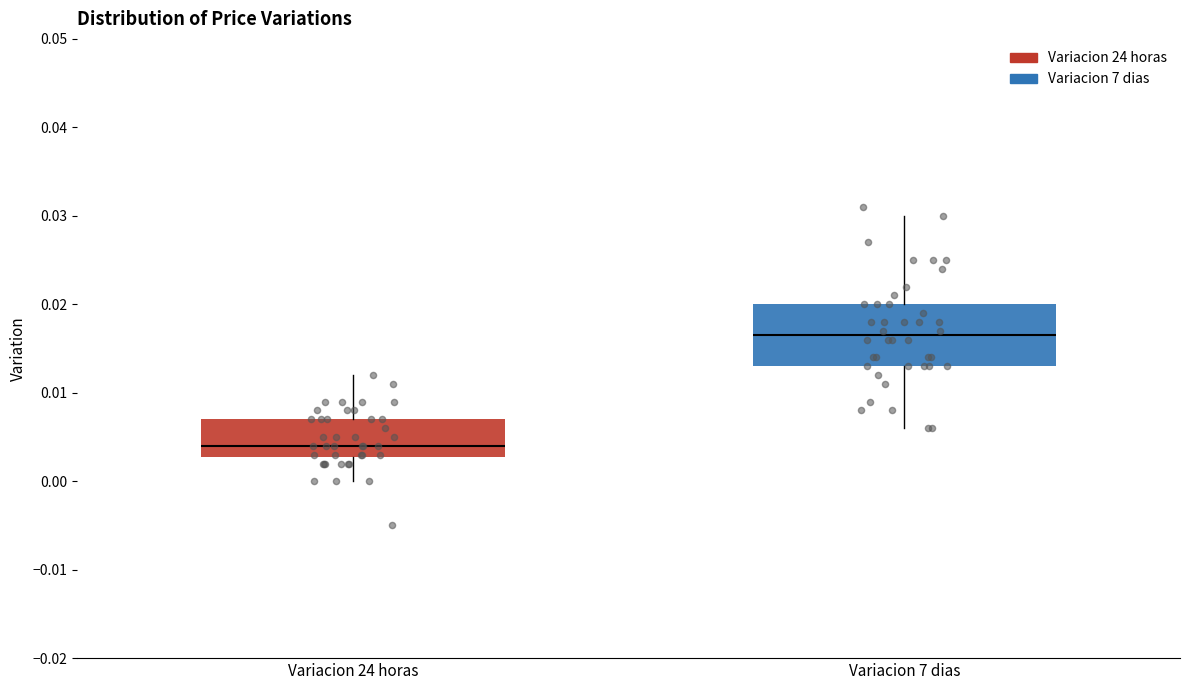

Reading left to right, transcribe this box plot: for each box, give where its median line is, the range the box spans, and where its two whiskers end, as read against the y-axis. The values are not printed on the chart, so give them approximately, as read against the axis.

Variacion 24 horas: median 0.004, box 0.003 to 0.007, whiskers 0.000 to 0.012
Variacion 7 dias: median 0.017, box 0.013 to 0.020, whiskers 0.006 to 0.030